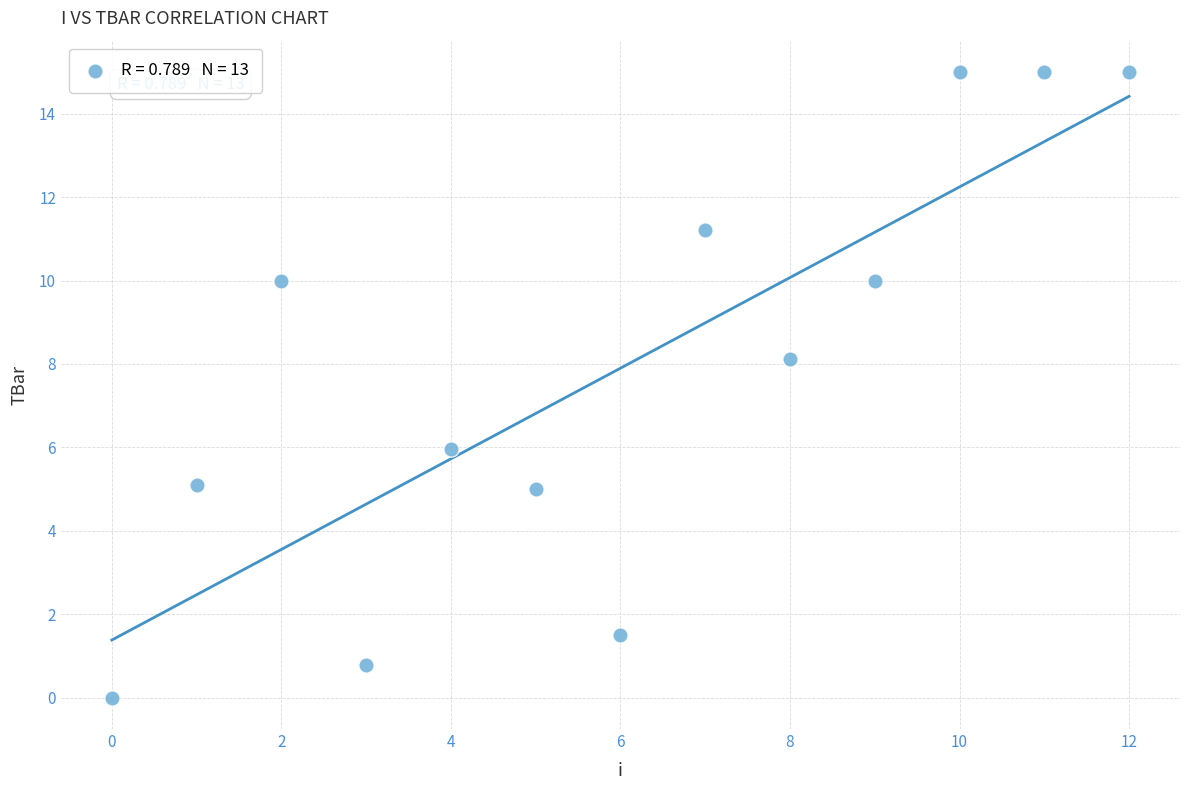

What is the range of Y values (max minus min)?

15.0